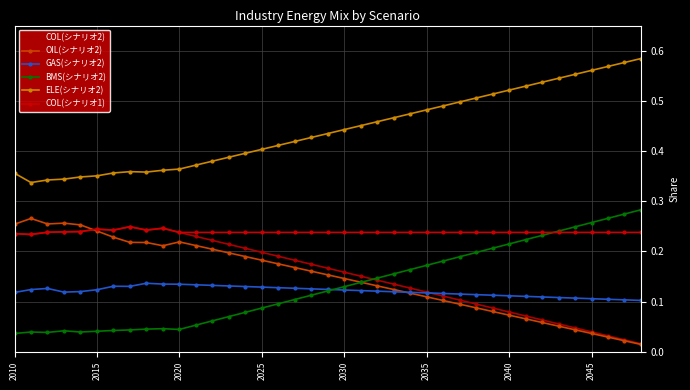

At which label does COL(シナリオ1) reach its minimum?

2015